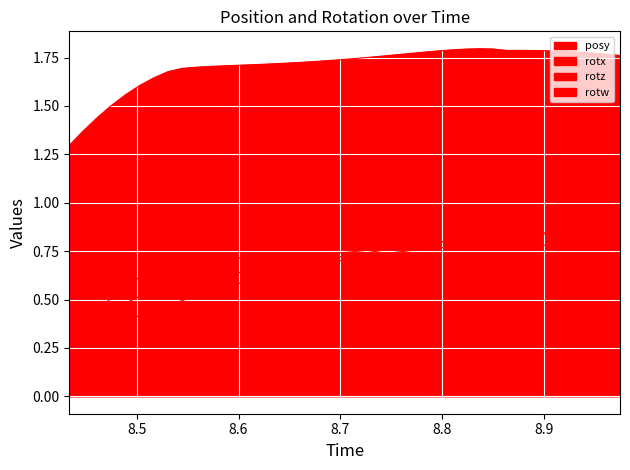

Is it true that rotz equals 0.1 at 8.475098?

False